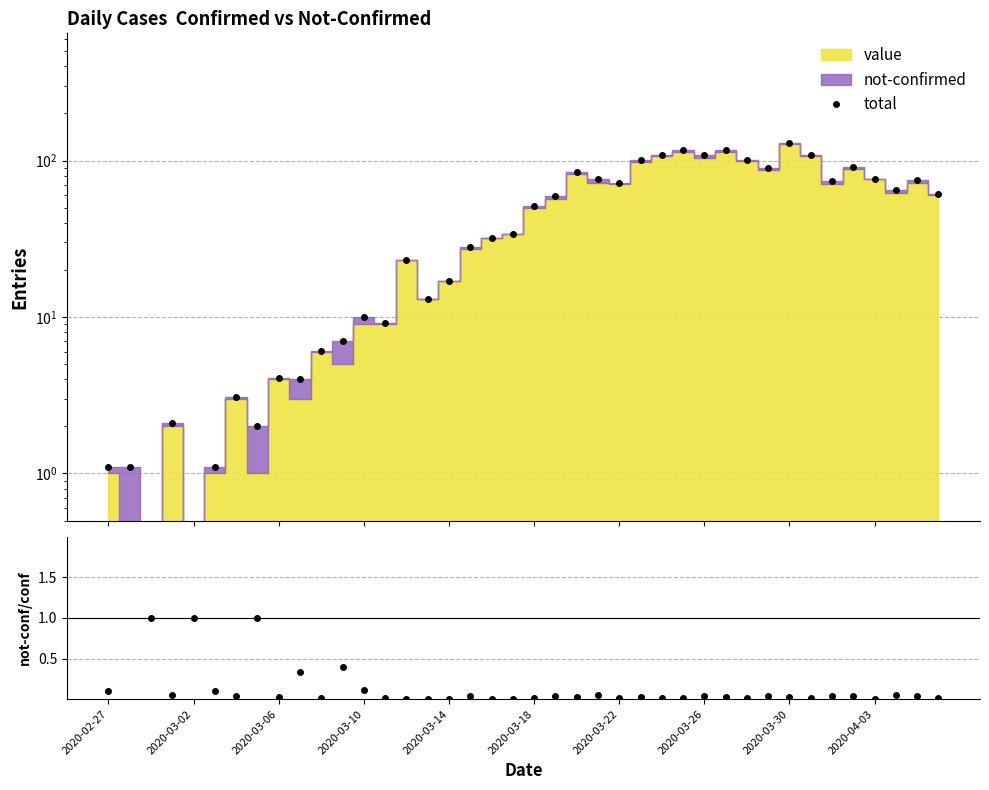

What is the difference between the values at 18 and 17?

4.1